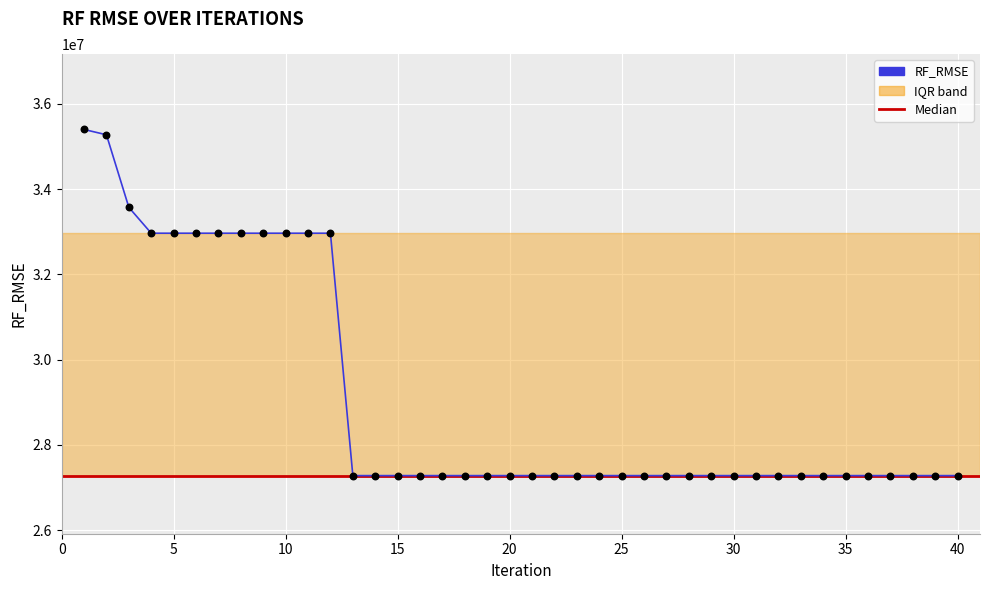

What is the difference between the maximum and minimum values?

8124072.9